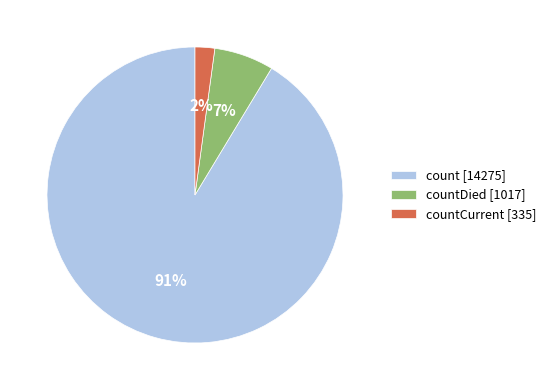

True or false: countDied [1017] accounts for 1% of the total.

False